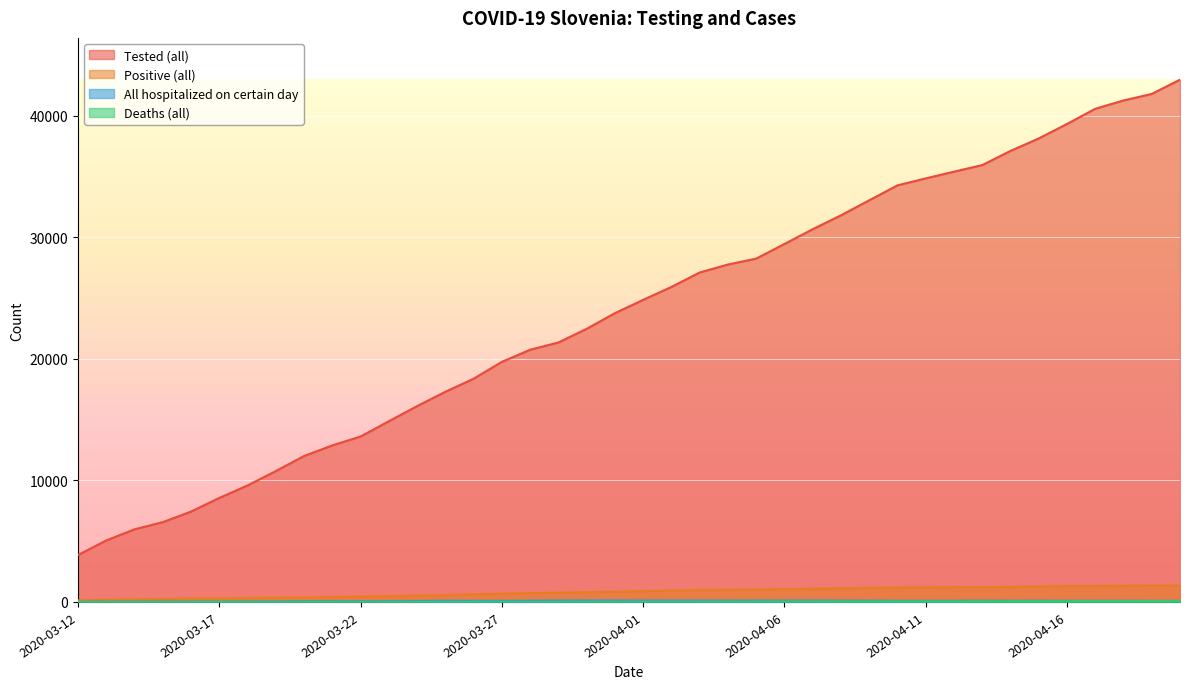

What is the minimum value for Tested (all)?

3863